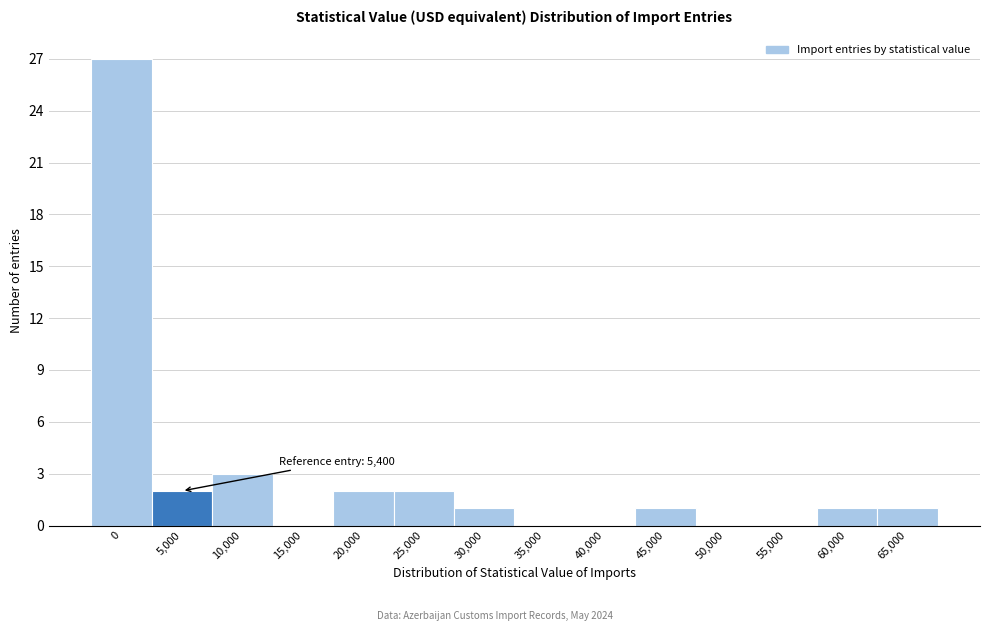

Reading left to right, list all the values displayed in this chart.

0=27	5,000=2	10,000=3	15,000=0	20,000=2	25,000=2	30,000=1	35,000=0	40,000=0	45,000=1	50,000=0	55,000=0	60,000=1	65,000=1